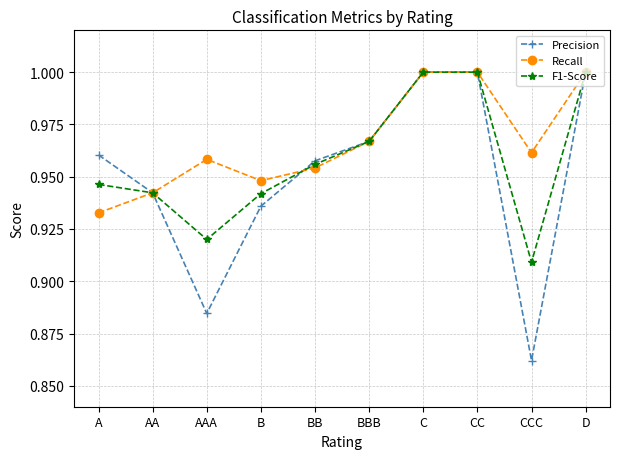

At which label is Recall closest to 0?

A